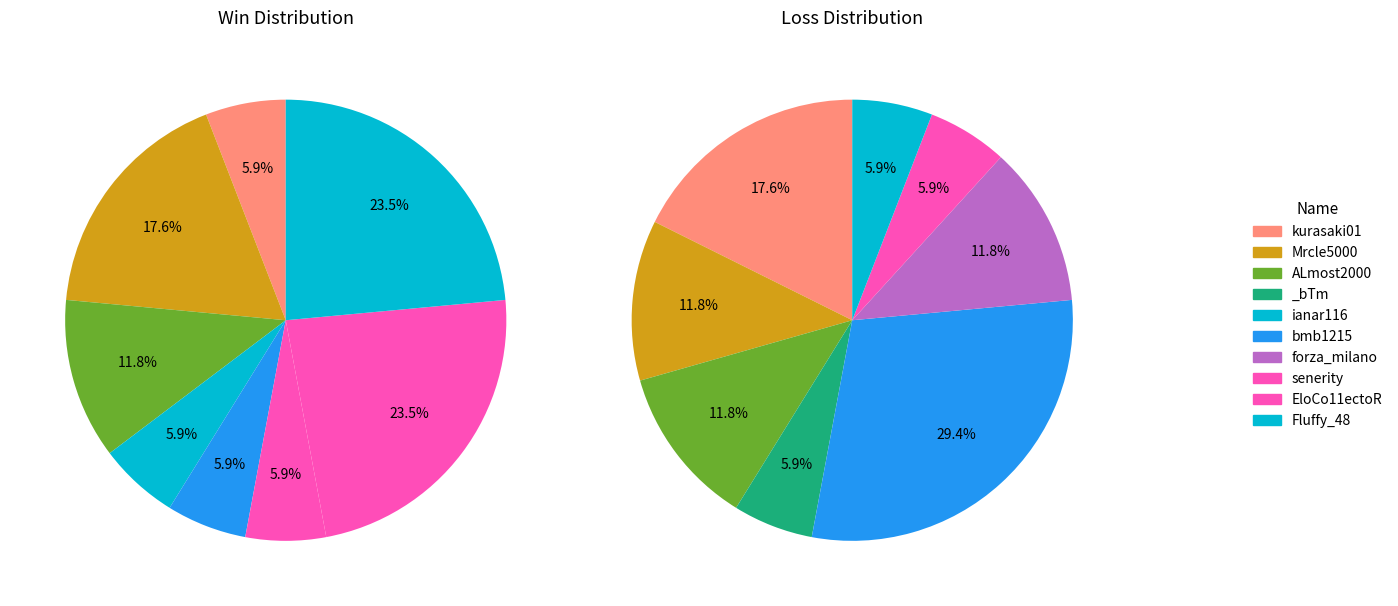

Combined, do Fluffy_48 and senerity account for over 50%?

No